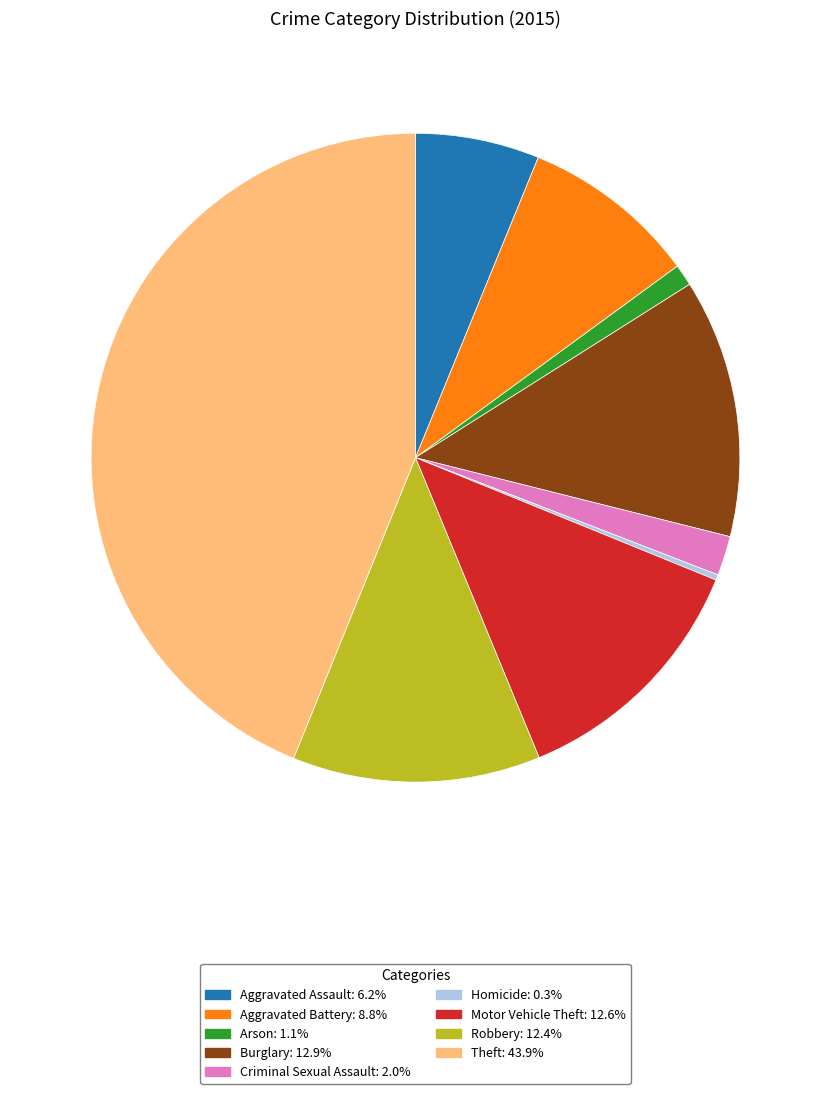

Does Aggravated Assault account for over 50% of the chart?

No